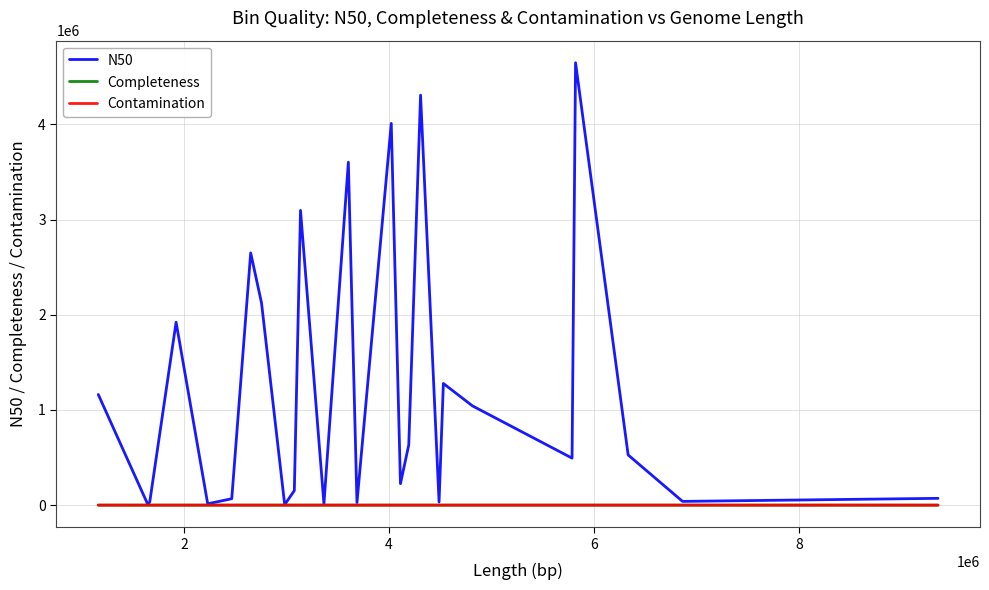

How many distinct data groups are displayed?

3